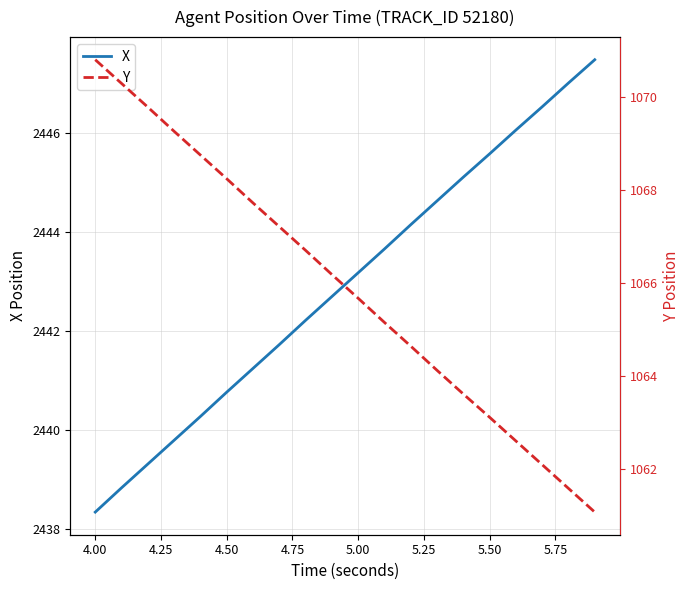

How many series are shown in this chart?

2